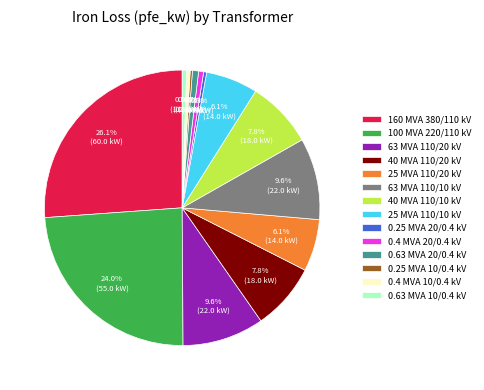

Is it true that 100 MVA 220/110 kV is 24% of the pie?

True